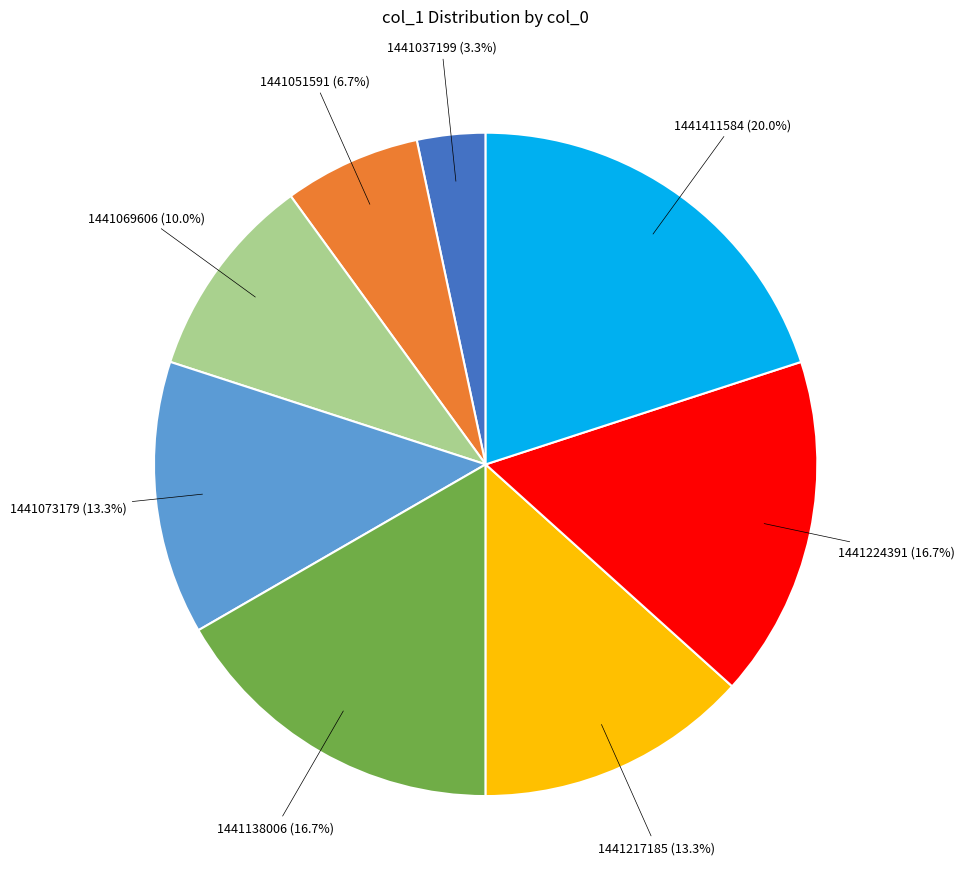

What percentage do 1441051591 (6.7%) and 1441069606 (10.0%) together represent?

16.7%